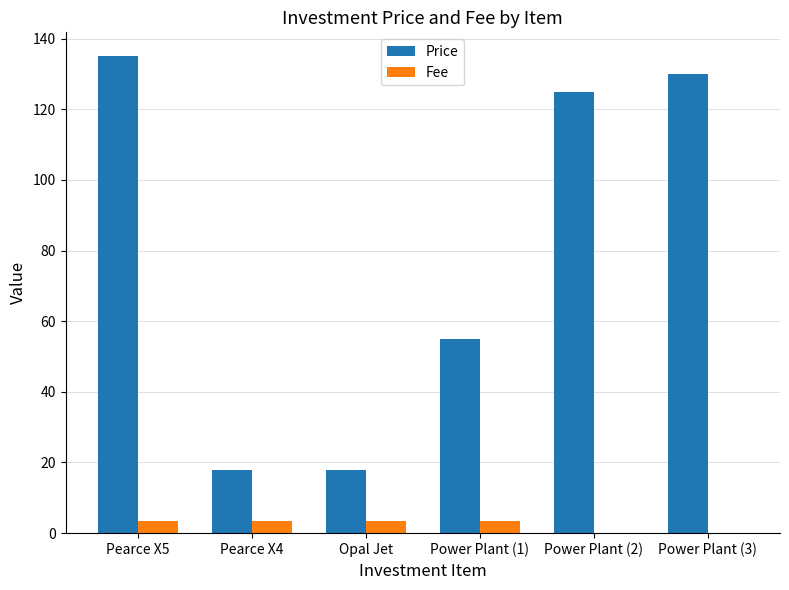

Reading right to left, what are all the values shown in this chart?

Price: Power Plant (3)=130.0	Power Plant (2)=125.0	Power Plant (1)=55.0	Opal Jet=18.0	Pearce X4=18.0	Pearce X5=135.0
Fee: Power Plant (3)=0.0	Power Plant (2)=0.0	Power Plant (1)=3.5	Opal Jet=3.5	Pearce X4=3.5	Pearce X5=3.5